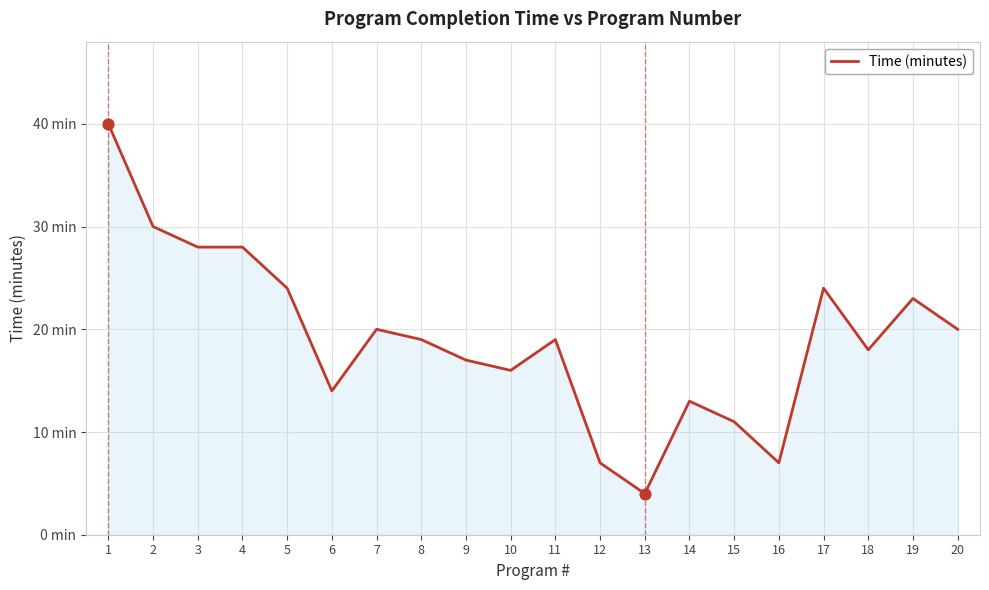

Which has a higher value, 19 or 17?

17